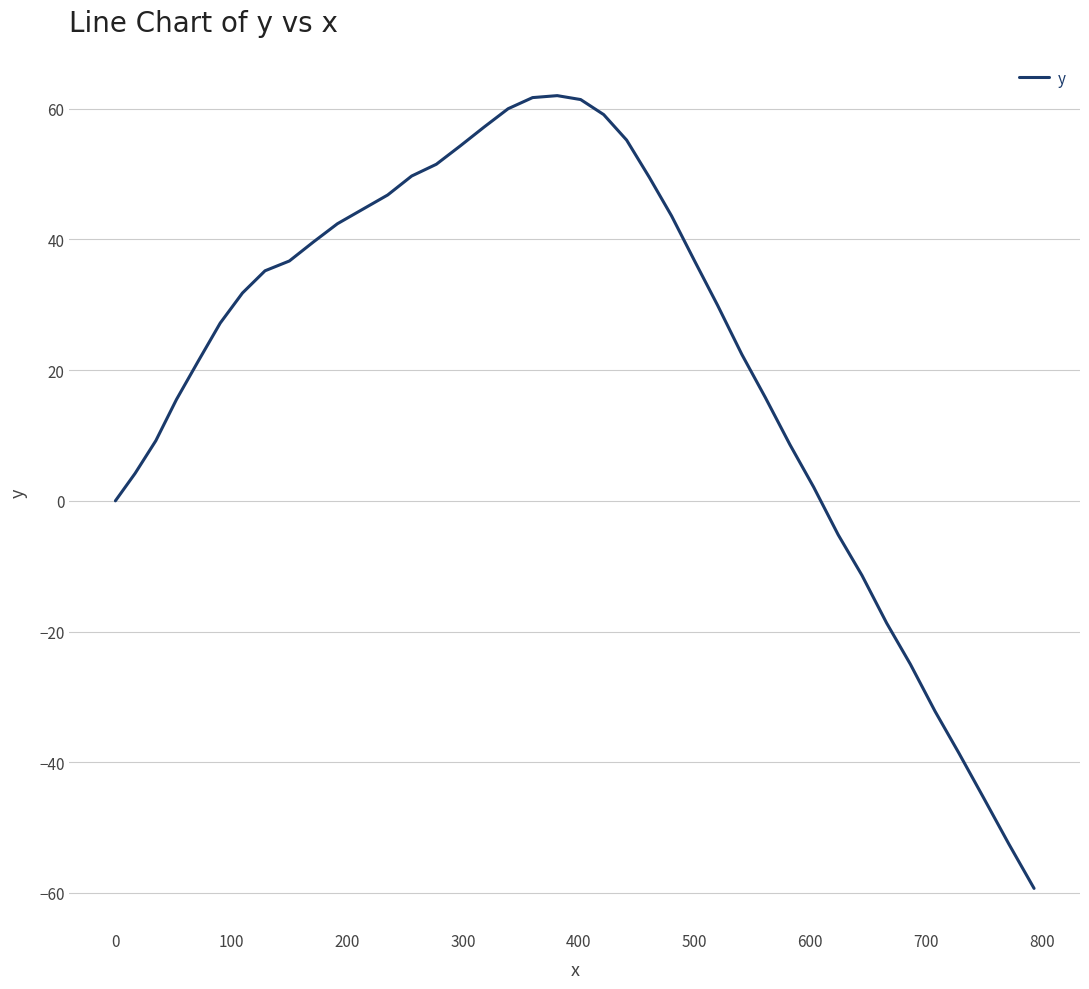

Does the chart have visible grid lines?

Yes